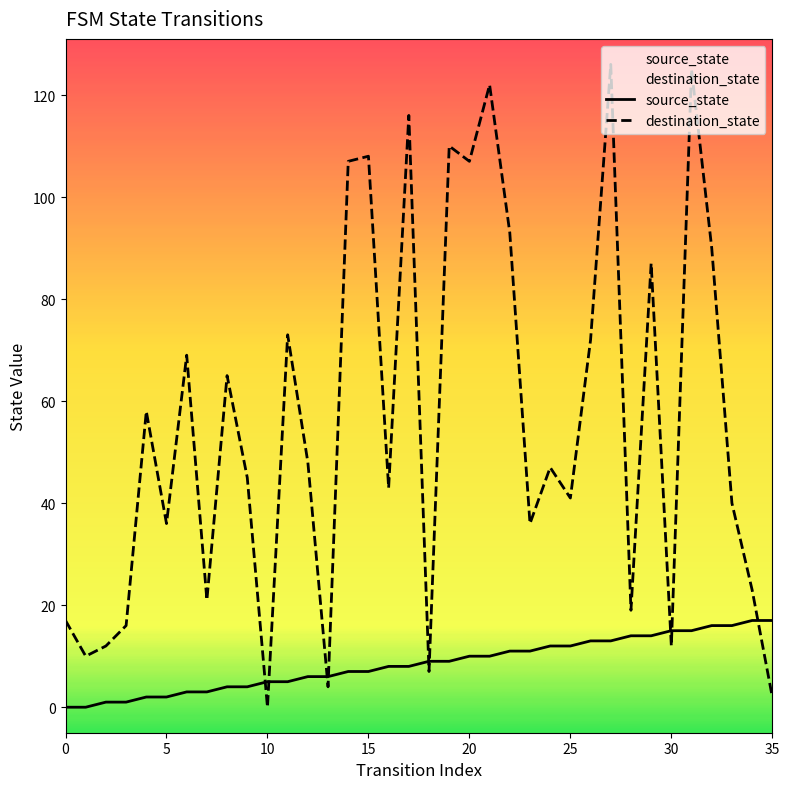

List the series in order of their peak value, lowest first.

source_state, destination_state